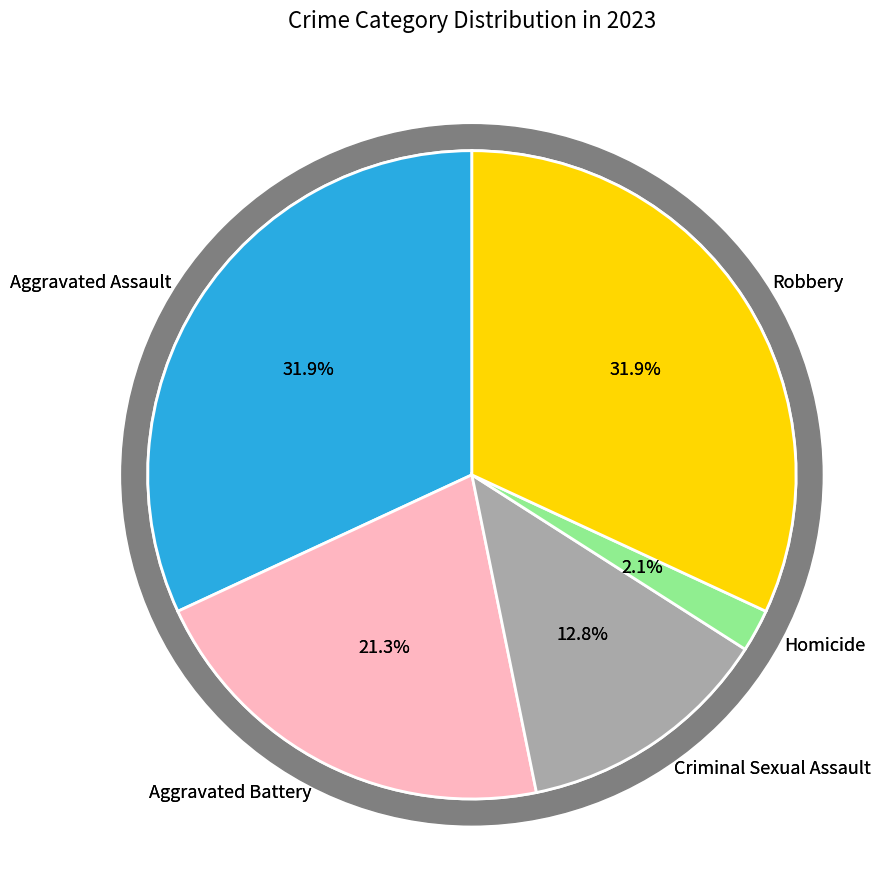

To the nearest percent, what is the combined percentage of Criminal Sexual Assault and Robbery?

45%